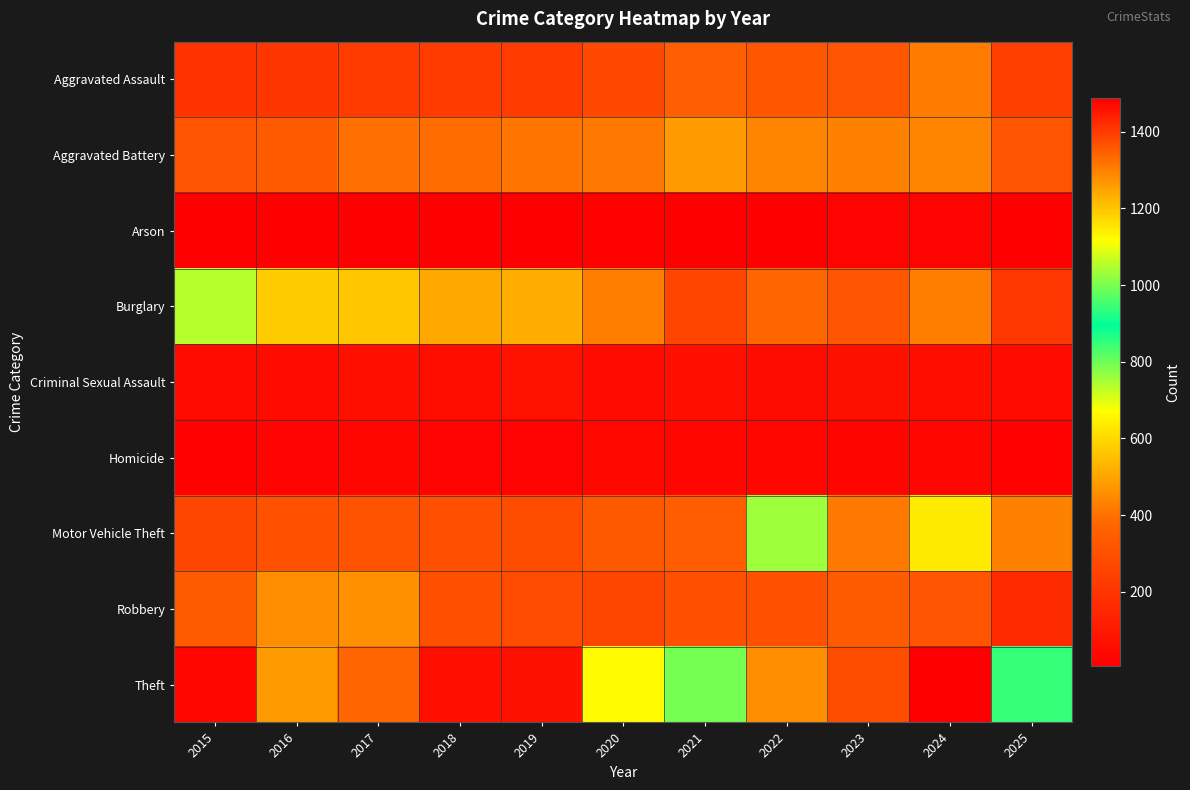

Count the number of categories in the chart.

11